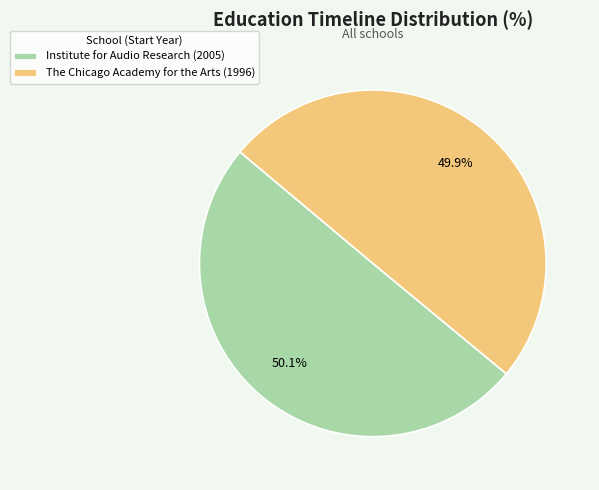

How many slices are in this pie chart?

2